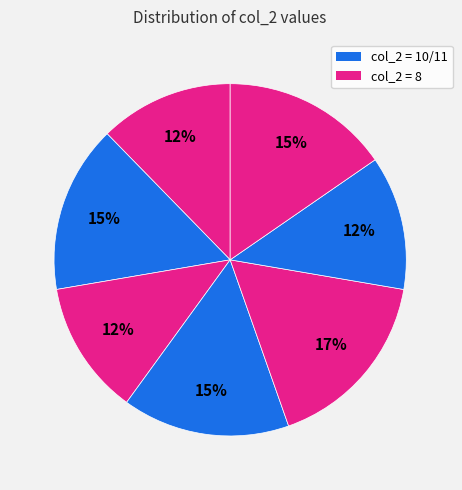

Count the number of slices in the pie.

7